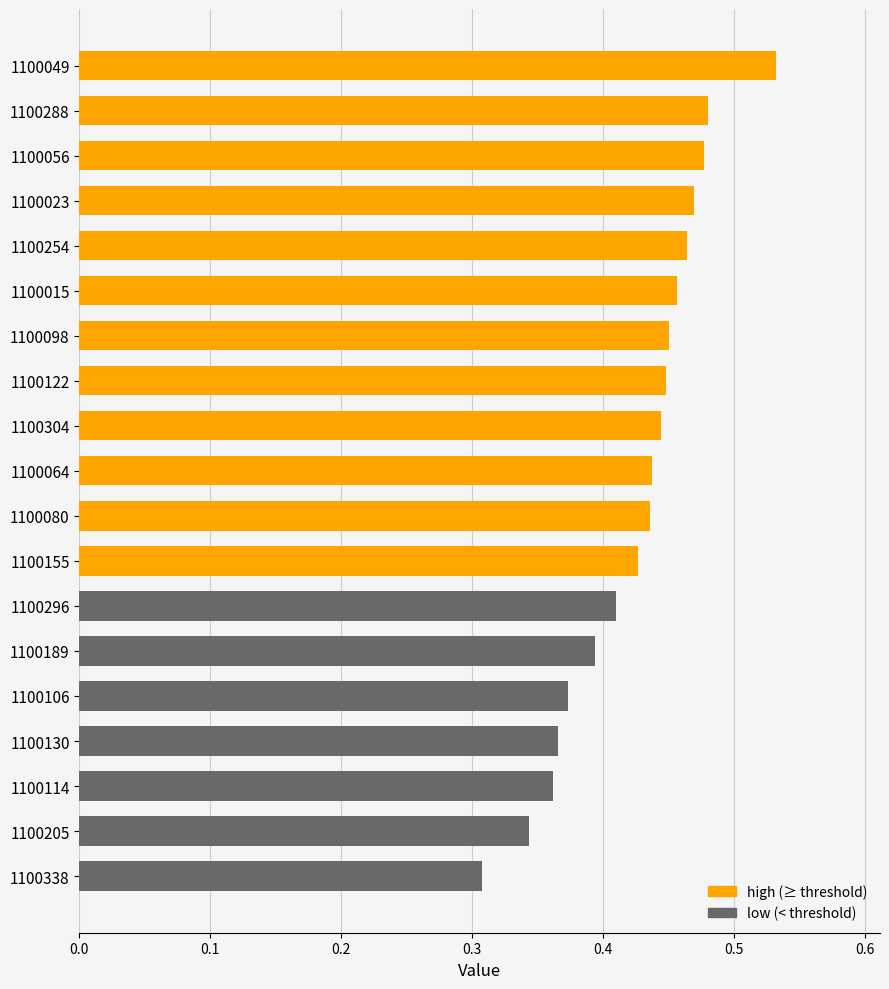

The chart shows a value of 0.4 at 1100189. True or false?

True